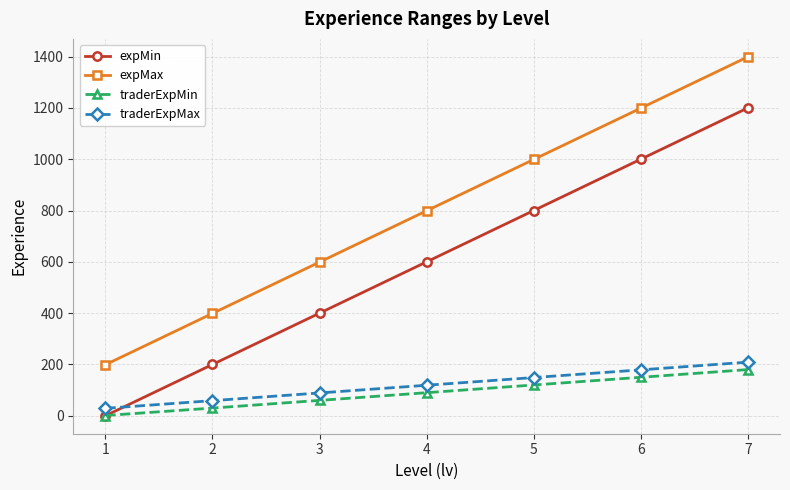

How many distinct data groups are displayed?

4